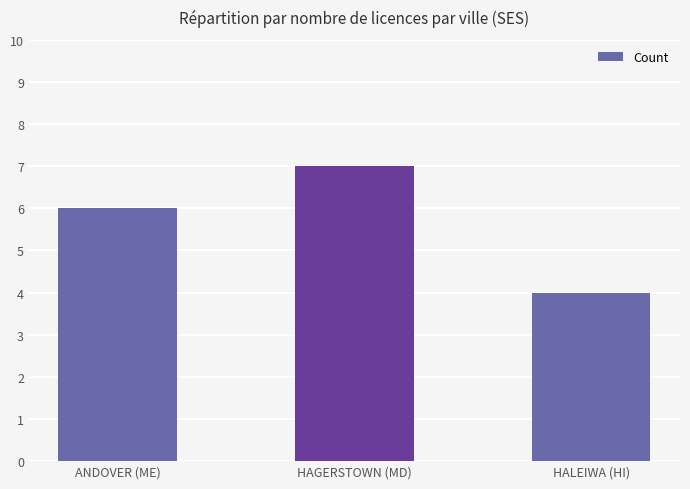

List the labels in order of value, smallest first.

HALEIWA (HI), ANDOVER (ME), HAGERSTOWN (MD)